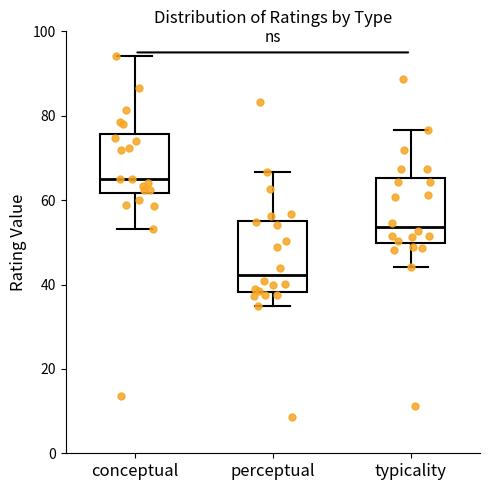

Which box has the lowest median line?

perceptual